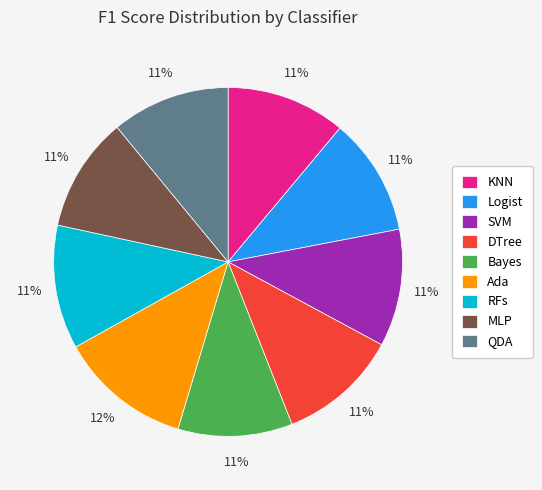

How many segments does this pie chart have?

9